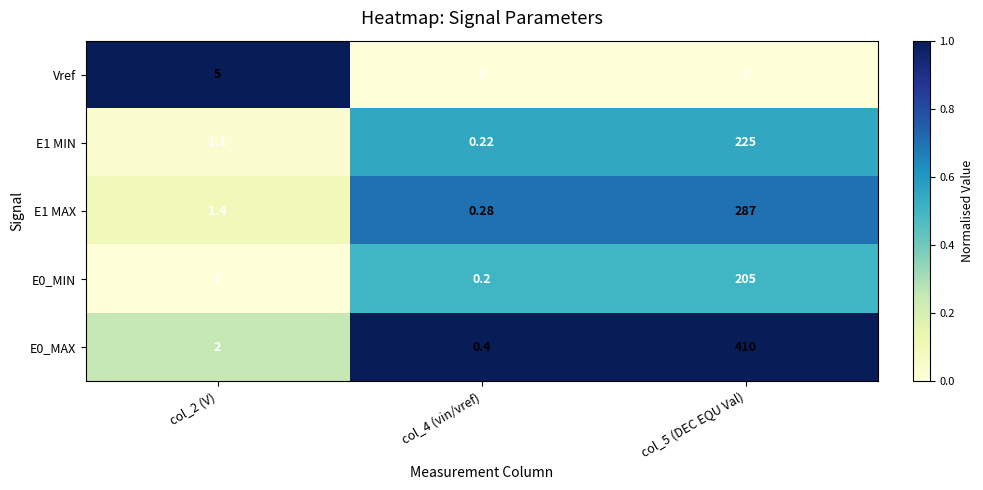

Is the value of E0_MIN at col_5 (DEC EQU Val) greater than the value of E1 MAX at col_2 (V)?

Yes